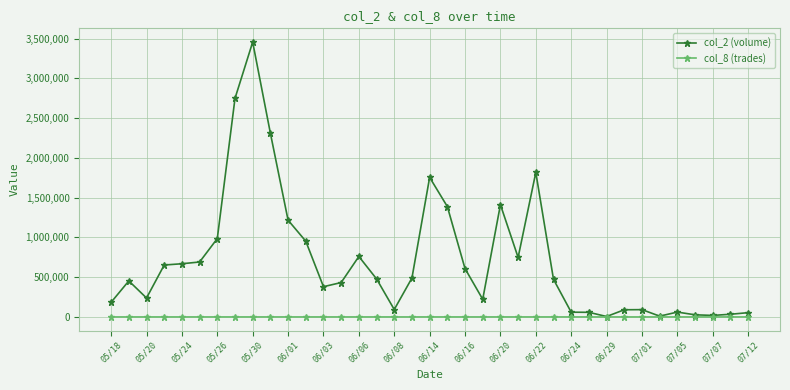

Rank the series by their maximum value, from lowest to highest.

col_8 (trades), col_2 (volume)